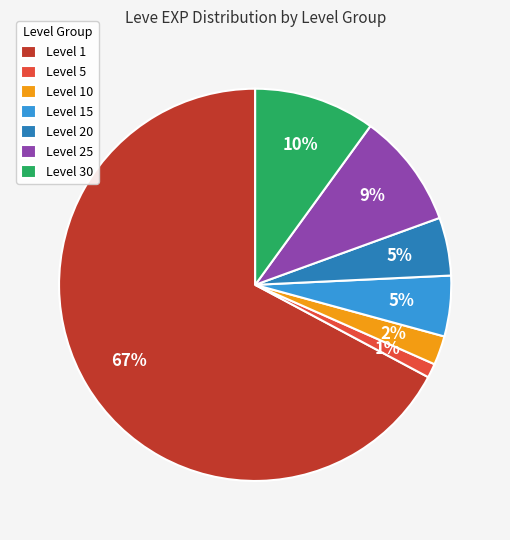

True or false: Level 5 accounts for 1% of the total.

True